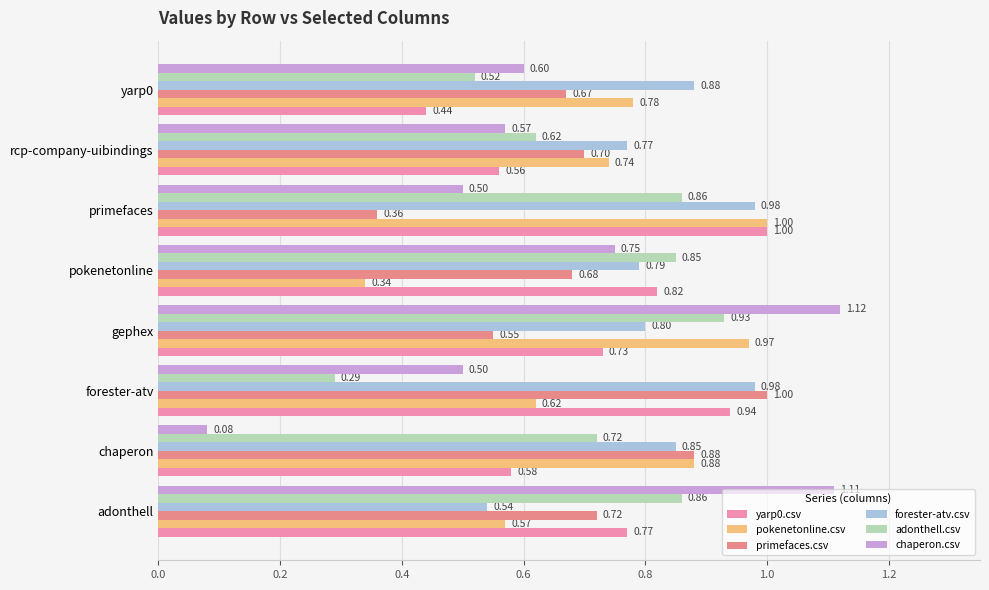

Which category has the lowest value in the primefaces.csv series?

primefaces